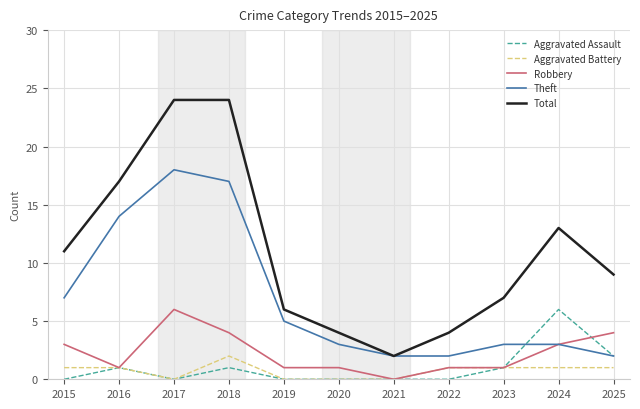

True or false: Theft has more than 2 points higher than both neighbors.

False